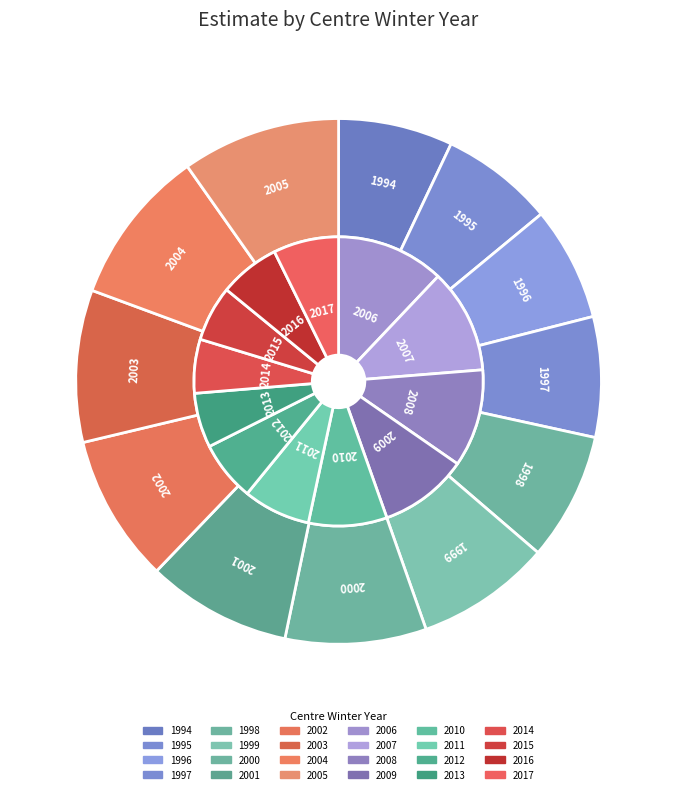

To the nearest percent, what is the combined percentage of 2003 and 1997?

17%